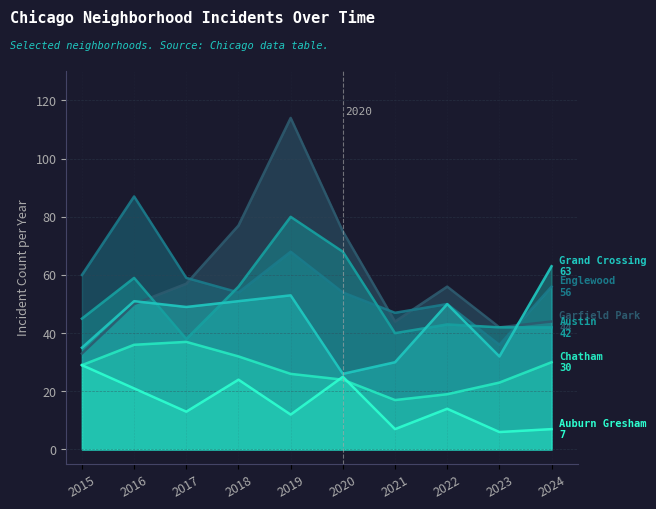

Which category has the highest value across all series?

2019